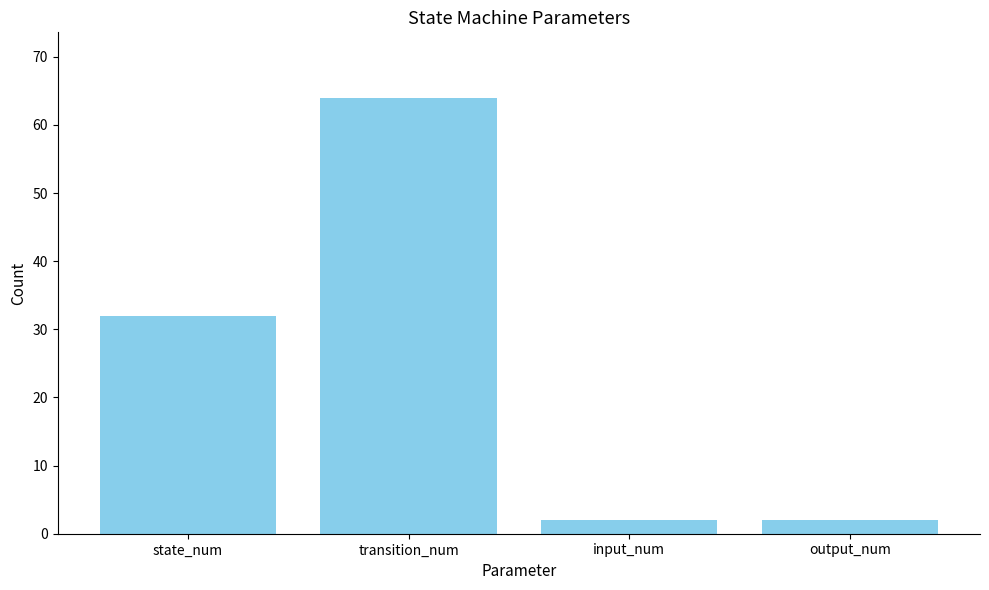

What is the maximum value shown in the chart?

64